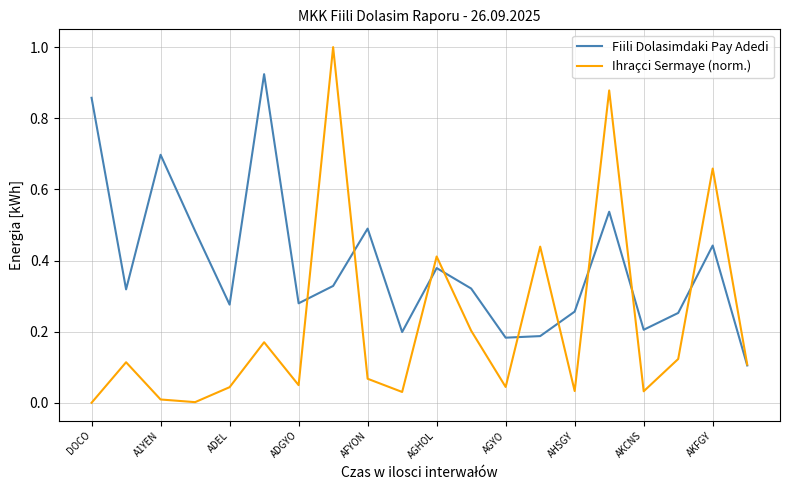

In Fiili Dolasimdaki Pay Adedi, how many points are higher than both neighbors (excluding endpoints)?

6